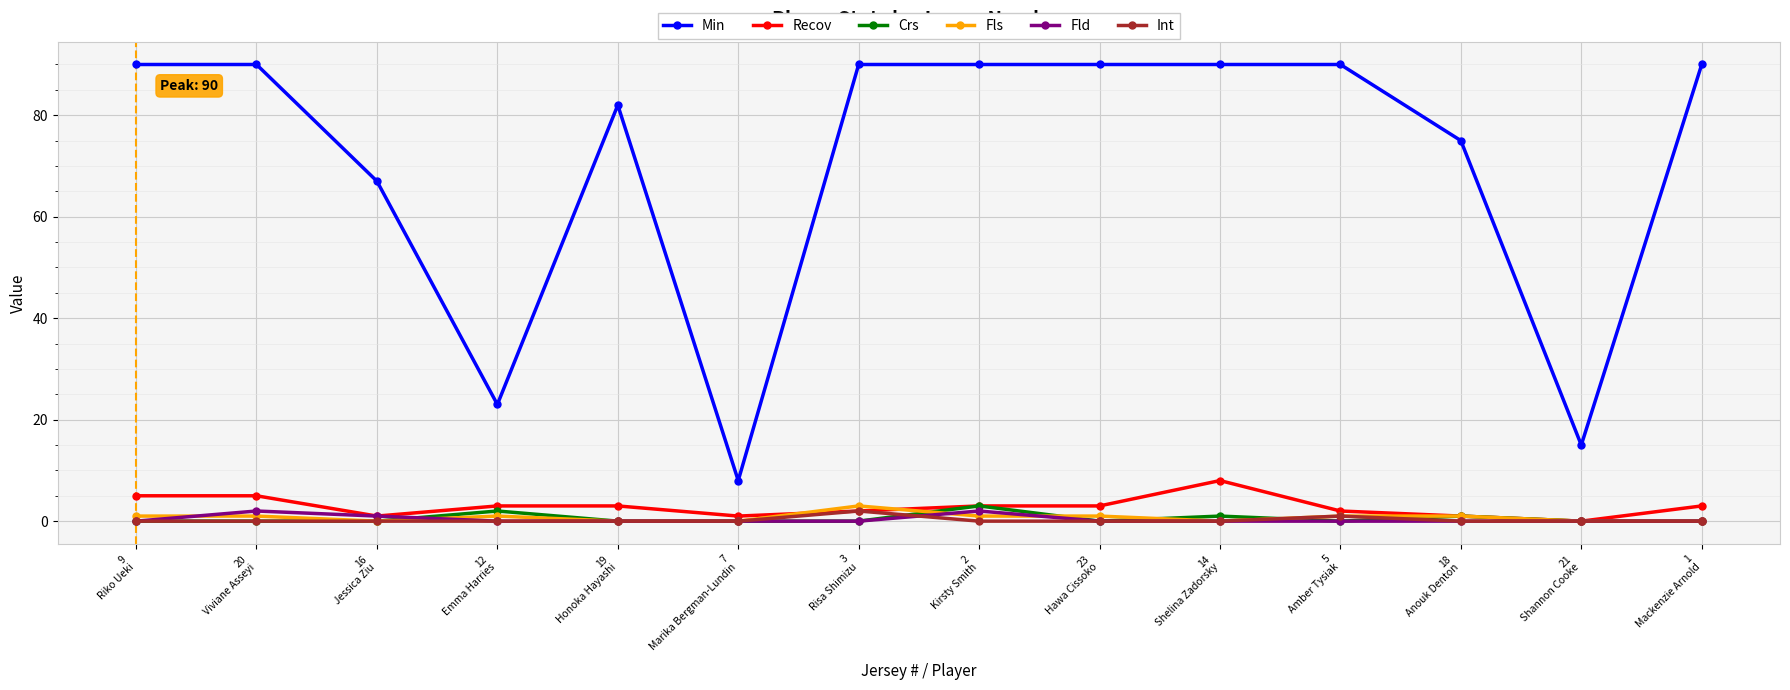

The value of Int at 21
Shannon Cooke is 0. True or false?

True